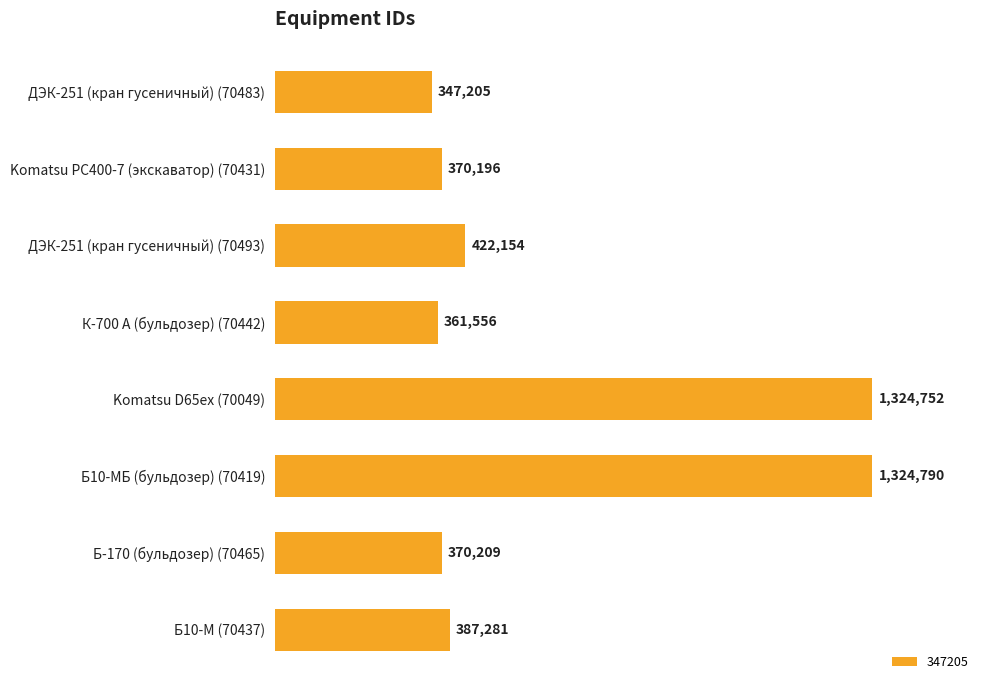

Are the bars horizontal?

Yes